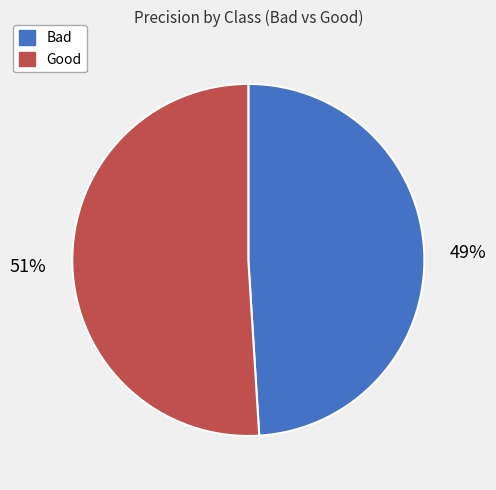

Which category has the biggest portion of the pie?

Good